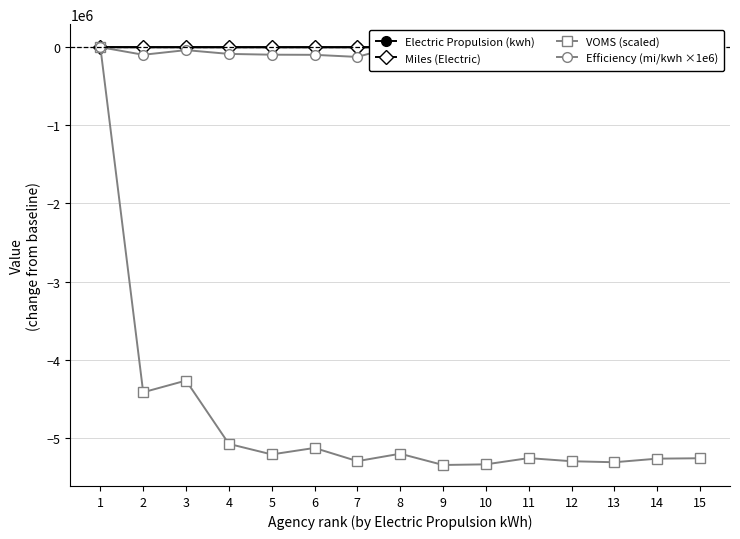

The VOMS (scaled) series shows -5259000.0 at 15. True or false?

True